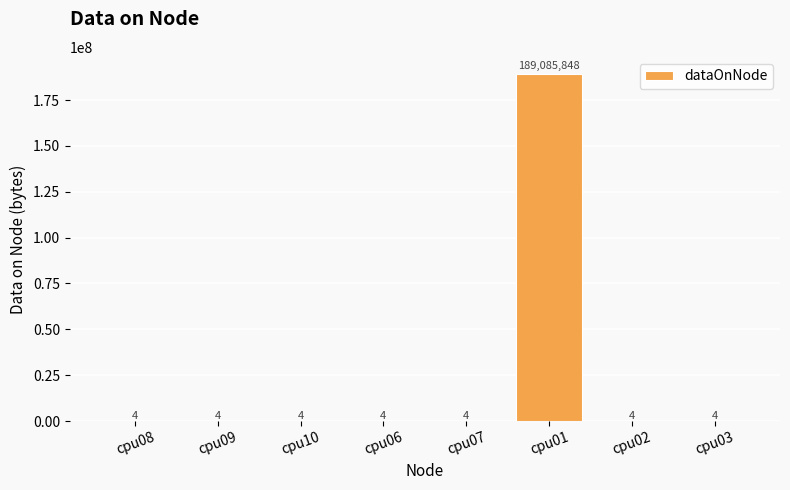

Which has a higher value, cpu01 or cpu02?

cpu01